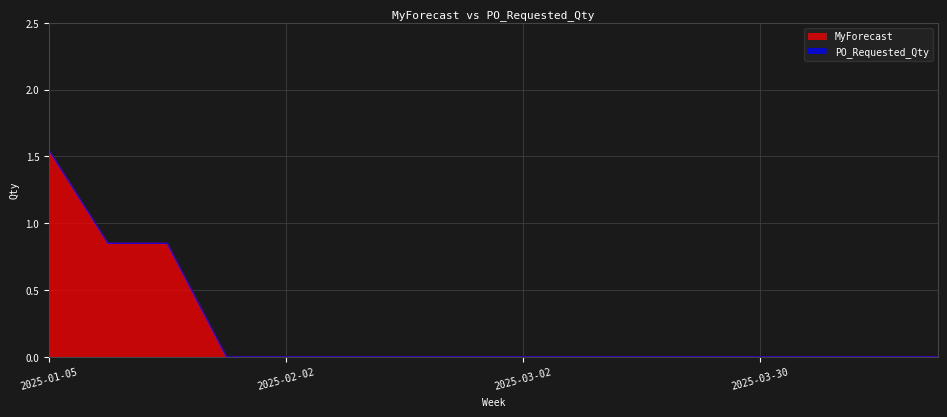

Is it true that the value at 2025-01-26 is 0.9?

False